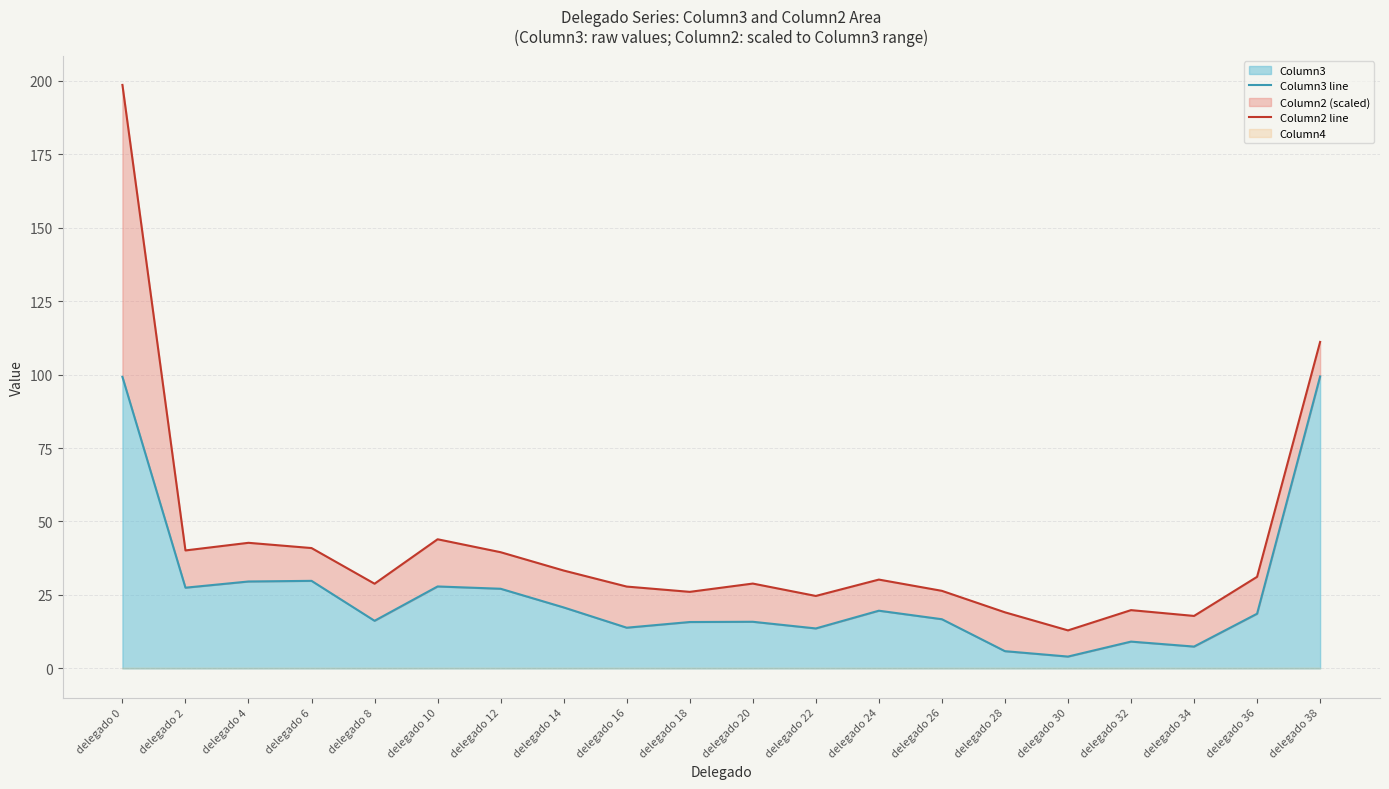

What is the spread (max minus min) of values at delegado 38?

11.7